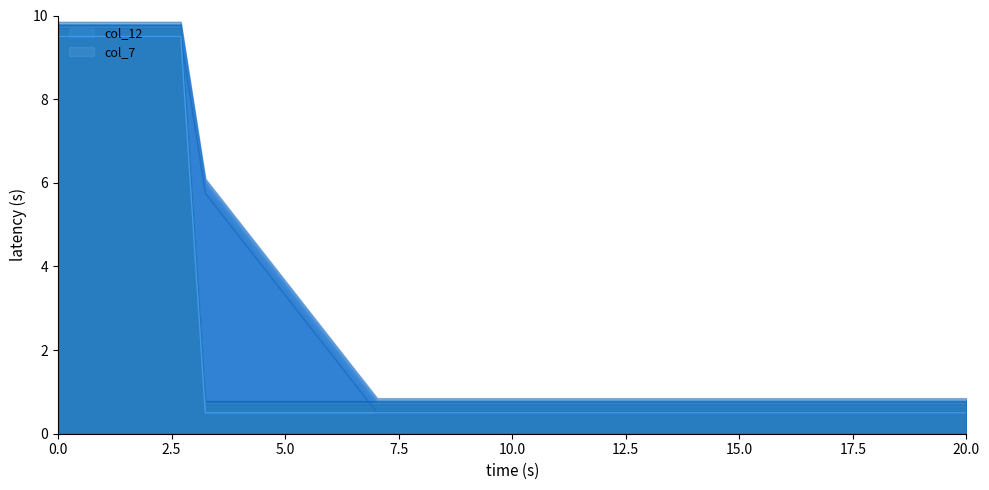

What is the maximum value for col_7?

9.5